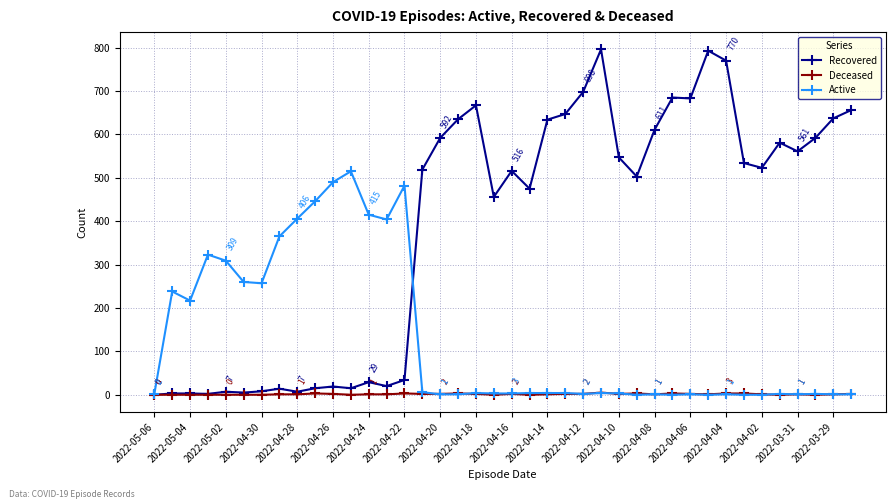

True or false: Recovered and Active cross at least once.

True